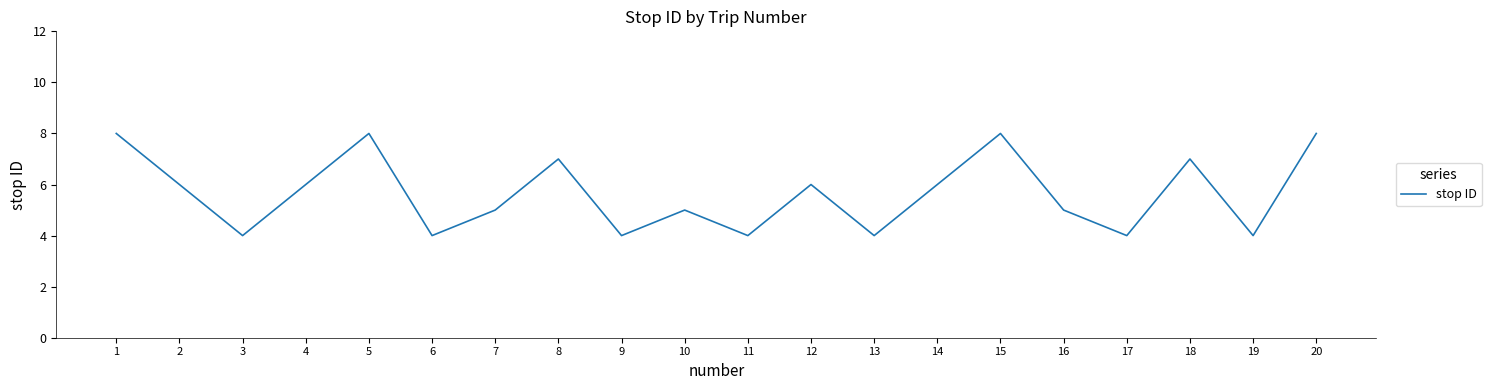

Approximately how many times larger is the value at 14 compared to 3?

1.5